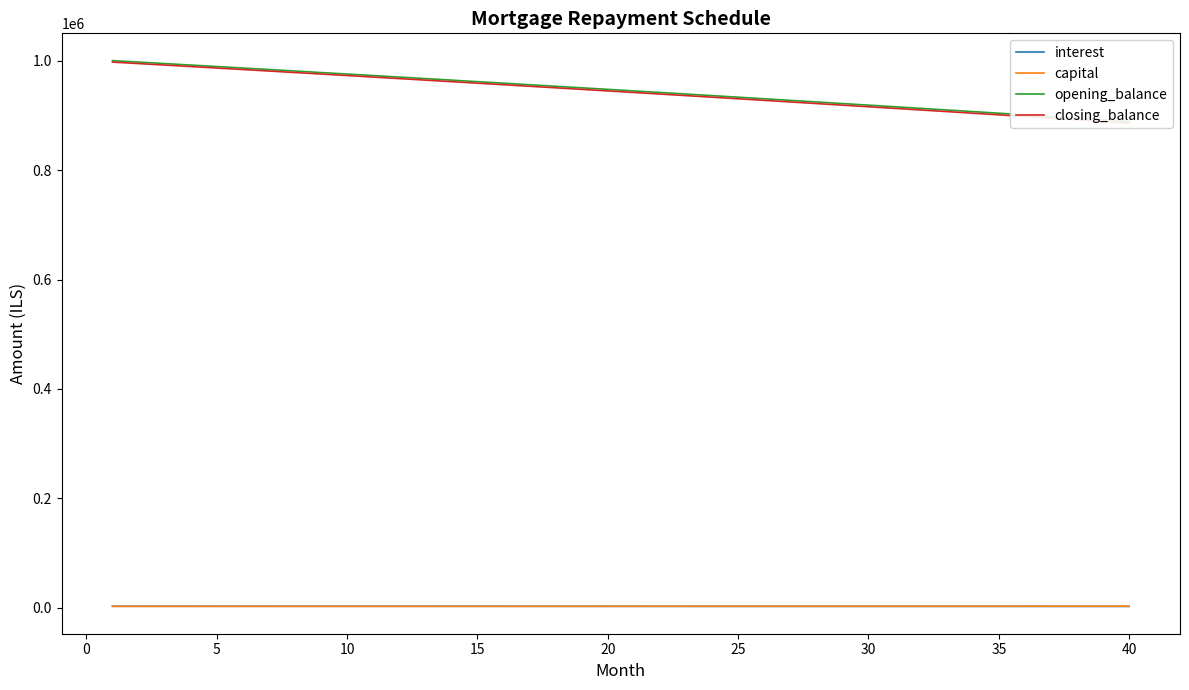

Reading left to right, transcribe all the data shown in this chart.

interest: 2916.7	2908.8	2900.9	2893.0	2885.1	2877.2	2869.2	2861.2	2853.2	2845.2	2837.1	2829.0	2820.9	2812.8	2804.6	2796.4	2788.2	2780.0	2771.8	2763.5	2755.2	2746.9	2738.5	2730.1	2721.7	2713.3	2704.9	2696.4	2687.9	2679.4	2670.8	2662.3	2653.7	2645.0	2636.4	2627.7	2619.0	2610.3	2601.6	2592.8
capital: 2692.5	2700.4	2708.2	2716.1	2724.1	2732.0	2740.0	2748.0	2756.0	2764.0	2772.1	2780.2	2788.3	2796.4	2804.6	2812.7	2820.9	2829.2	2837.4	2845.7	2854.0	2862.3	2870.7	2879.0	2887.4	2895.9	2904.3	2912.8	2921.3	2929.8	2938.3	2946.9	2955.5	2964.1	2972.8	2981.4	2990.1	2998.9	3007.6	3016.4
opening_balance: 1000000.0	997307.5	994607.1	991898.9	989182.8	986458.7	983726.7	980986.7	978238.7	975482.8	972718.8	969946.7	967166.5	964378.2	961581.8	958777.3	955964.5	953143.6	950314.4	947477.0	944631.3	941777.3	938914.9	936044.3	933165.2	930277.8	927381.9	924477.6	921564.8	918643.5	915713.7	912775.4	909828.5	906873.0	903908.8	900936.1	897954.6	894964.5	891965.6	888958.0
closing_balance: 997307.5	994607.1	991898.9	989182.8	986458.7	983726.7	980986.7	978238.7	975482.8	972718.8	969946.7	967166.5	964378.2	961581.8	958777.3	955964.5	953143.6	950314.4	947477.0	944631.3	941777.3	938914.9	936044.3	933165.2	930277.8	927381.9	924477.6	921564.8	918643.5	915713.7	912775.4	909828.5	906873.0	903908.8	900936.1	897954.6	894964.5	891965.6	888958.0	885941.6